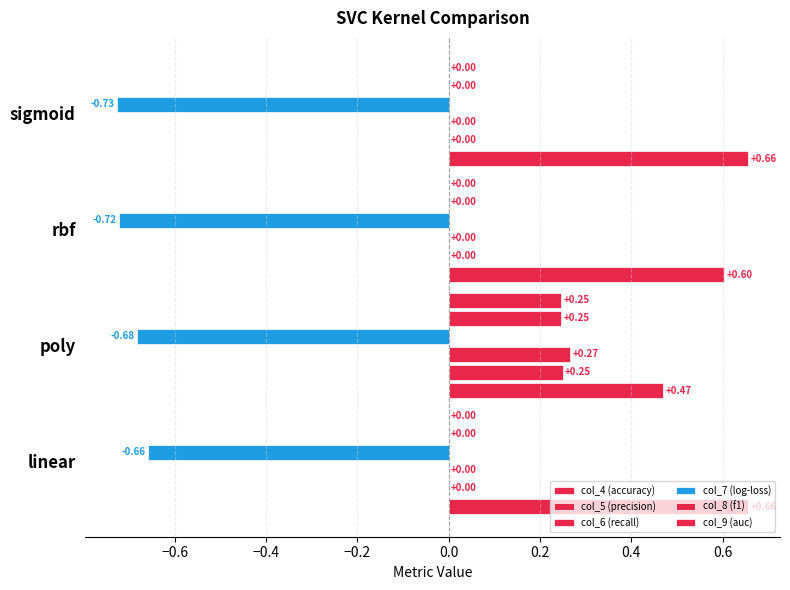

Reading left to right, transcribe all the data shown in this chart.

col_7: linear=-0.7	poly=-0.7	rbf=-0.7	sigmoid=-0.7
col_4: linear=0.7	poly=0.5	rbf=0.6	sigmoid=0.7
col_5: linear=0.0	poly=0.2	rbf=0.0	sigmoid=0.0
col_6: linear=0.0	poly=0.3	rbf=0.0	sigmoid=0.0
col_8: linear=0.0	poly=0.2	rbf=0.0	sigmoid=0.0
col_9: linear=0.0	poly=0.2	rbf=0.0	sigmoid=0.0